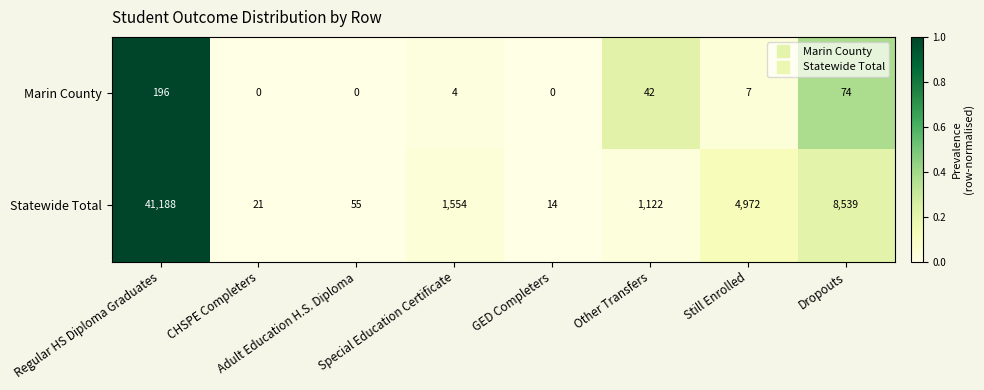

What is the sum of all Statewide Total values?

57465